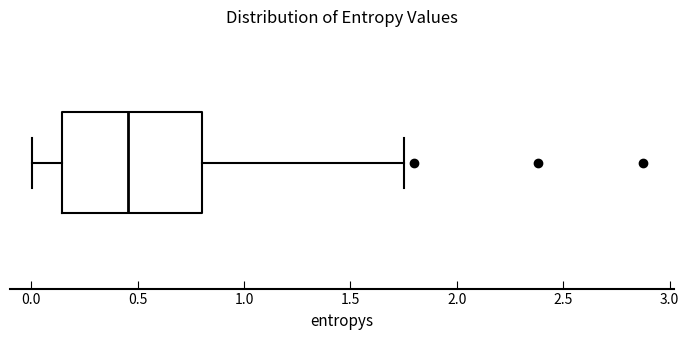

Where does the left whisker of the box end on the x-axis? The values are not printed on the chart, so give them approximately, as read against the axis.

0.00